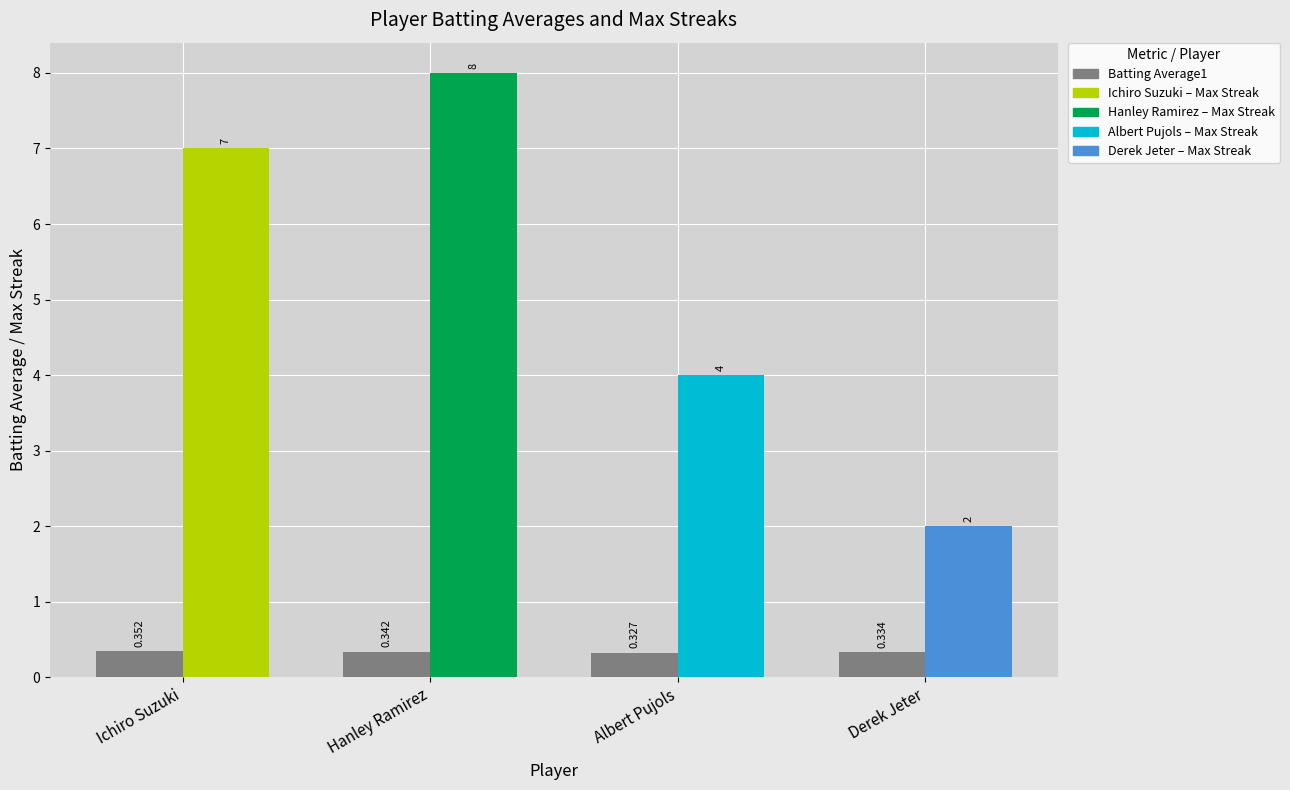

Does the chart contain any negative values?

No